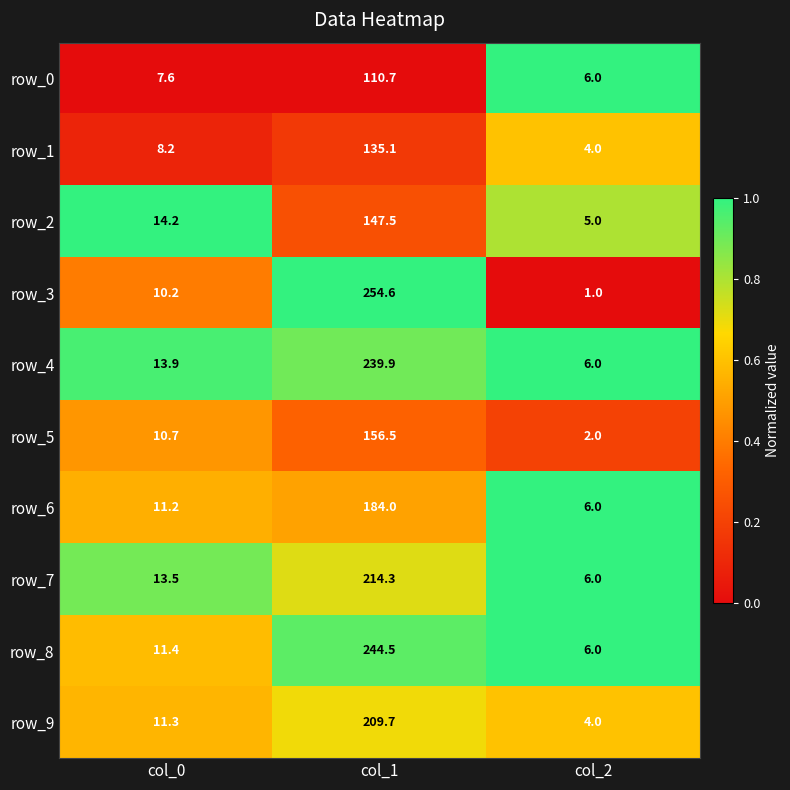

At which category does the chart reach its peak across all series?

col_1